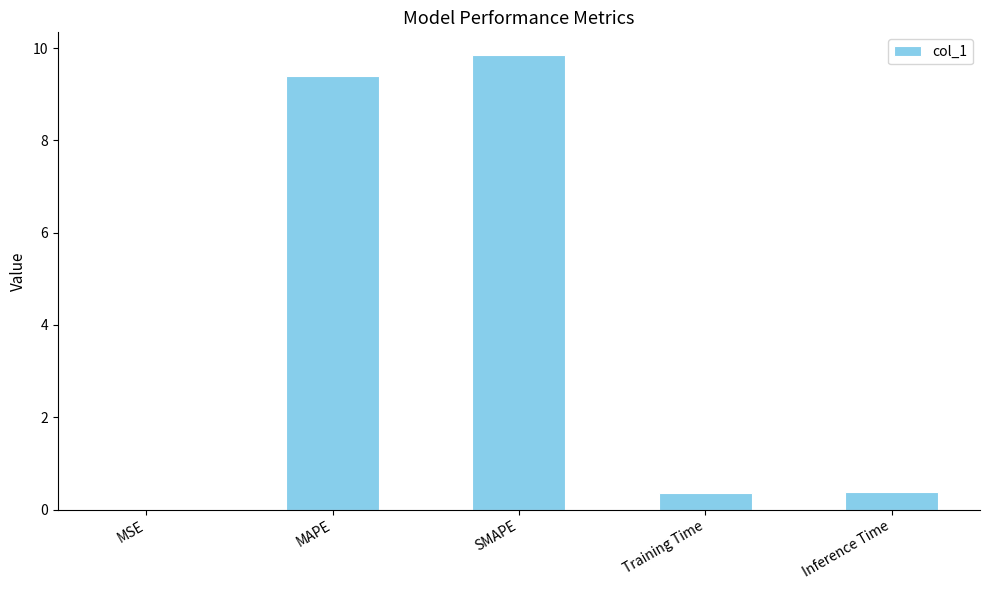

True or false: the data shows 9.8 at SMAPE.

True